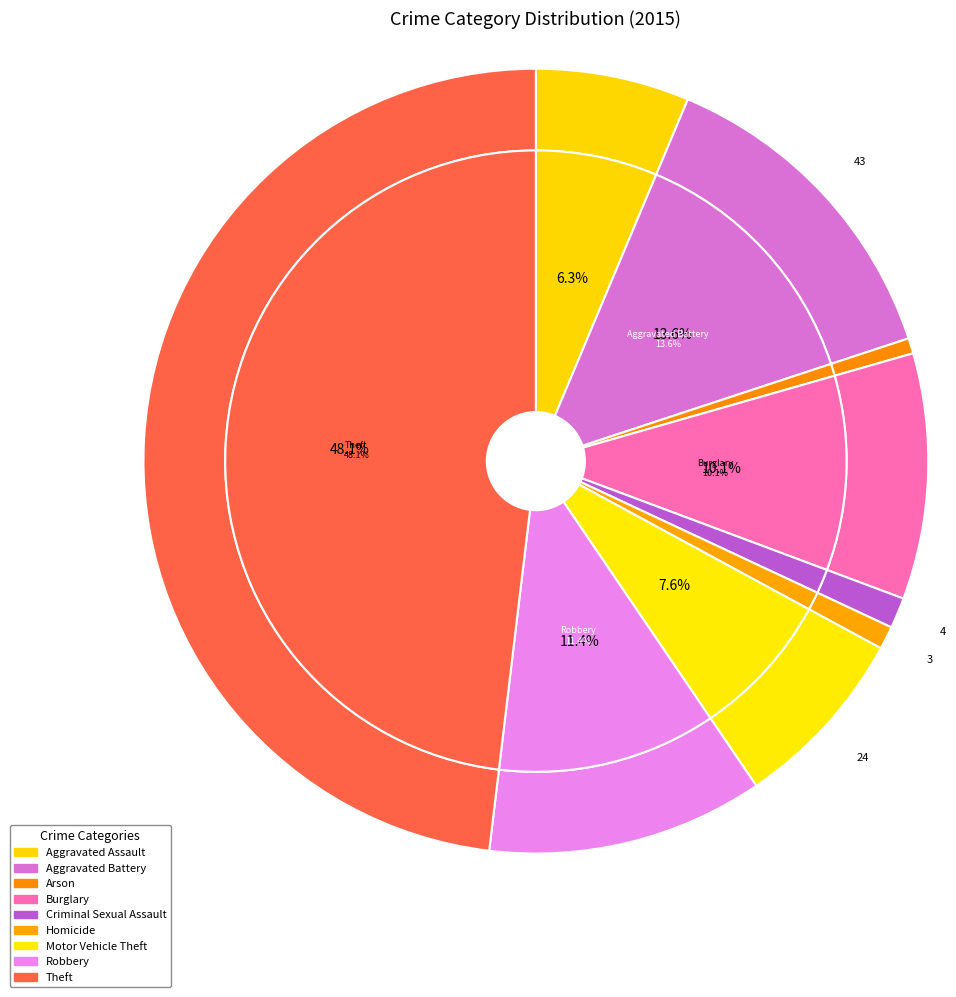

Approximately how many times larger is the value at Motor Vehicle Theft compared to Aggravated Assault?

1.2